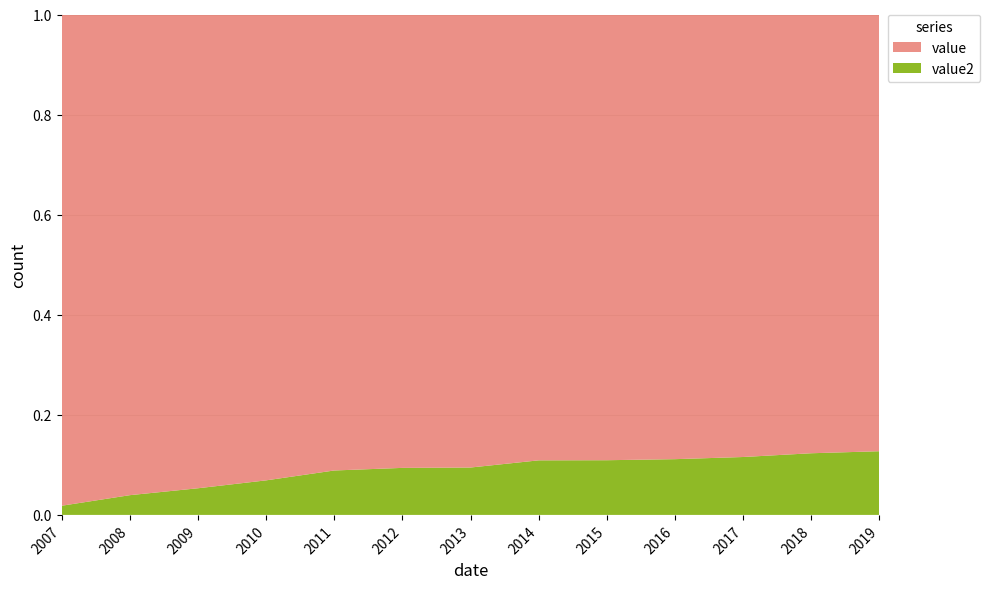

Reading left to right, extract all data points from this chart.

value: 107240	73099	71135	67436	61596	67502	76499	73546	81507	87758	91719	92516	96000
value2: 2000	3000	4000	5000	6000	7000	8000	9000	10000	11000	12000	13000	14000